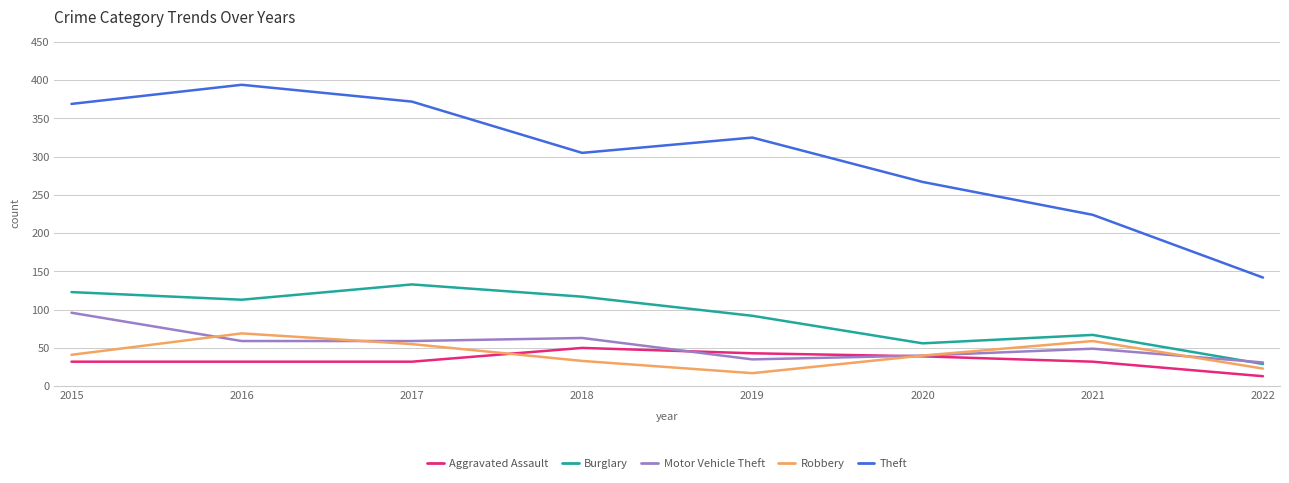

Which series has the largest range (max minus min)?

Theft